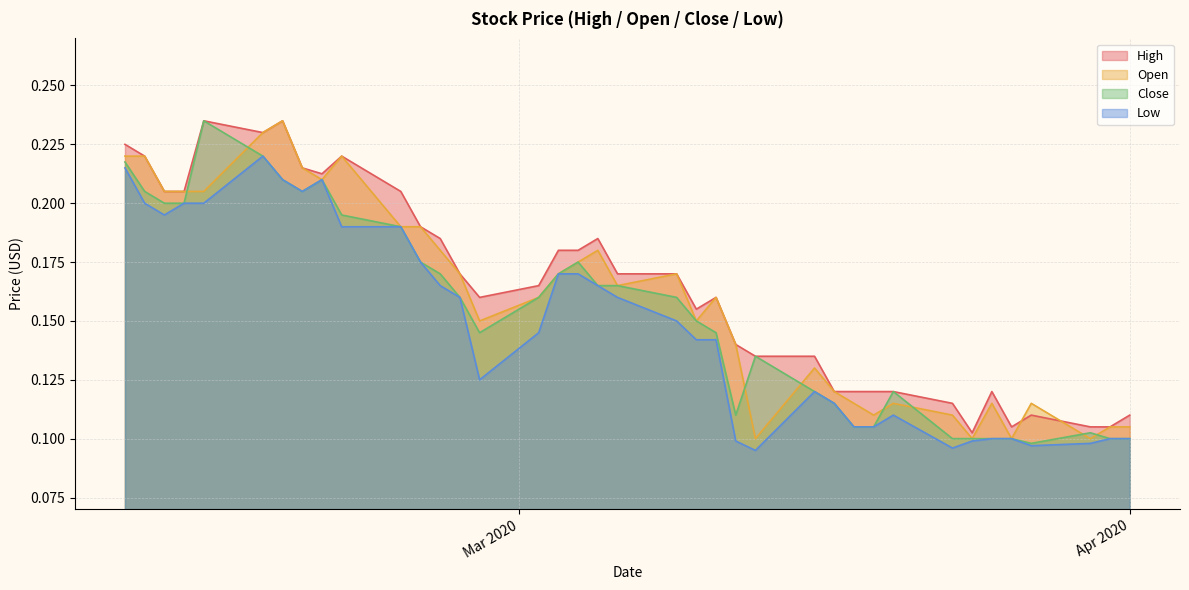

Does the chart display data point markers on the line(s)?

No